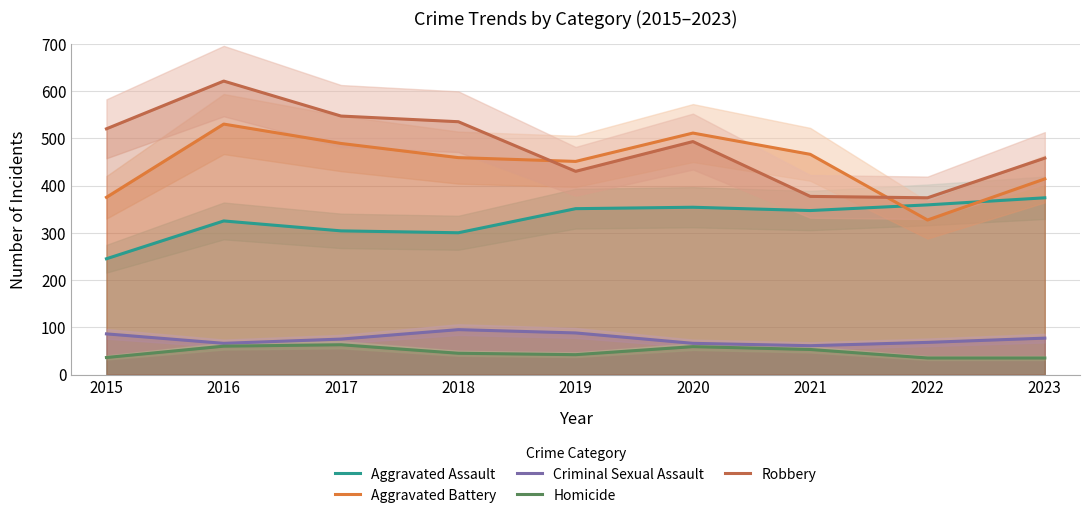

What is the difference between the Robbery values at 2019 and 2016?

191